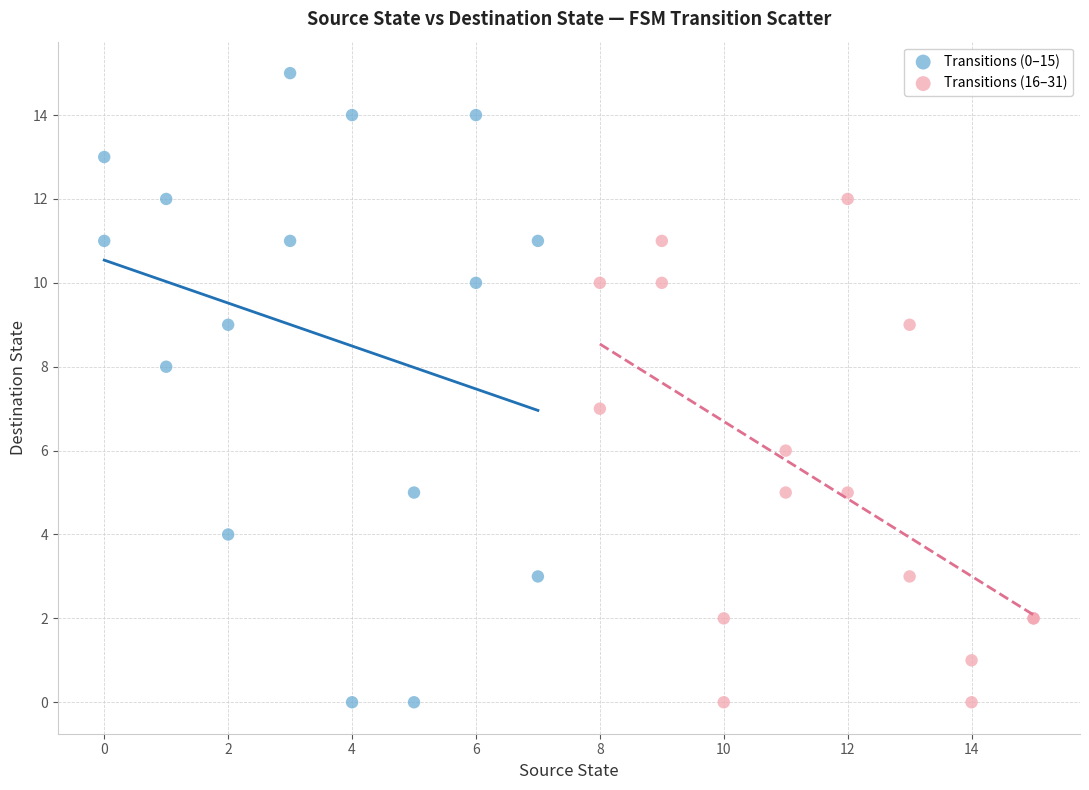

What are all the series names shown in the legend?

Transitions (0–15), Transitions (16–31)